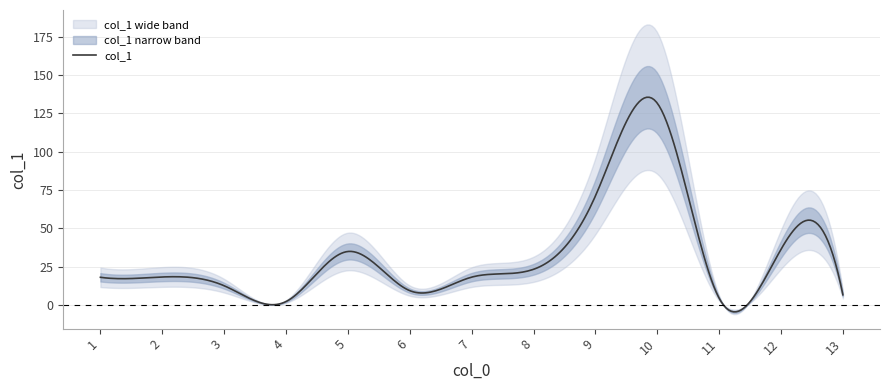

At which category does the data reach its first local peak?

2